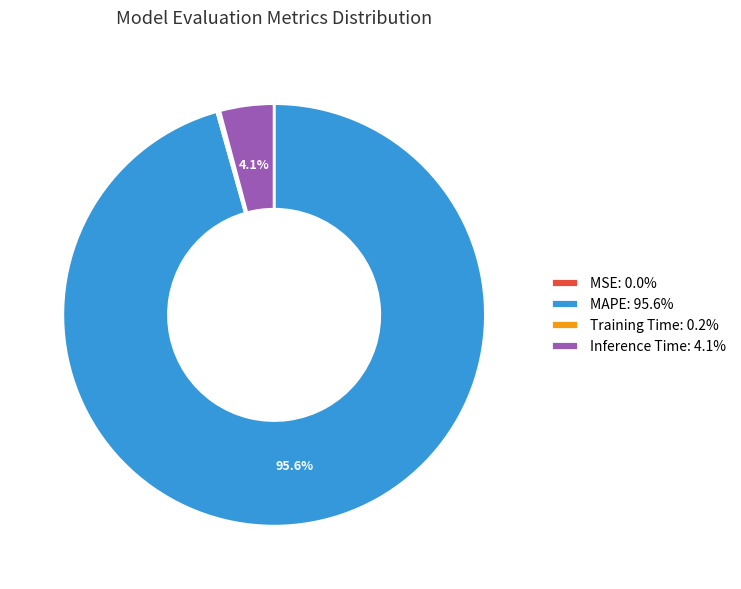

Is MAPE: 95.6% the majority of the pie?

Yes